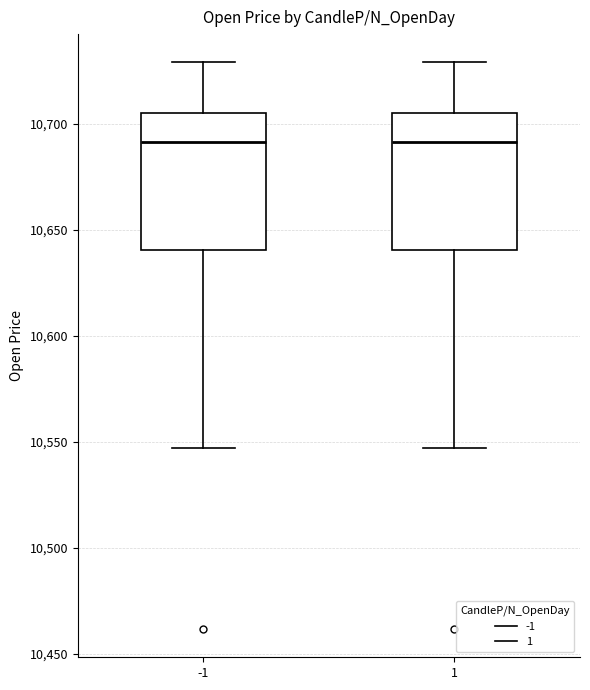

Reading left to right, read every box against the y-axis: the position of its median line, the range the box covers, and the ends of its whiskers. The values are not printed on the chart, so give them approximately, as read against the axis.

-1: median 10690, box 10640 to 10705, whiskers 10545 to 10730
1: median 10690, box 10640 to 10705, whiskers 10545 to 10730